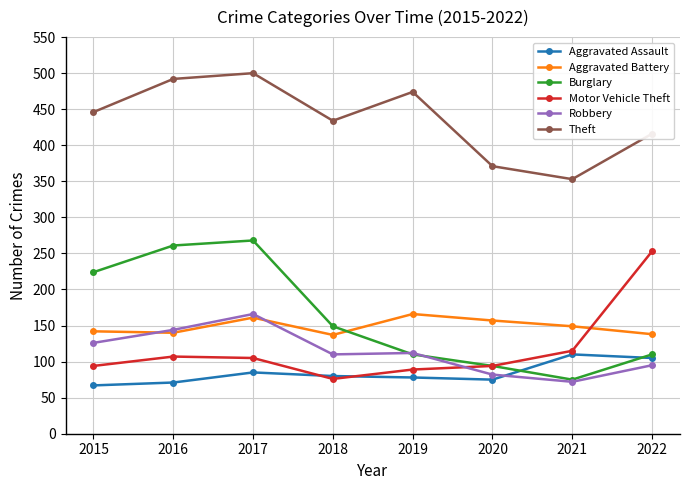

In Aggravated Assault, how many points are lower than both neighbors (excluding endpoints)?

1